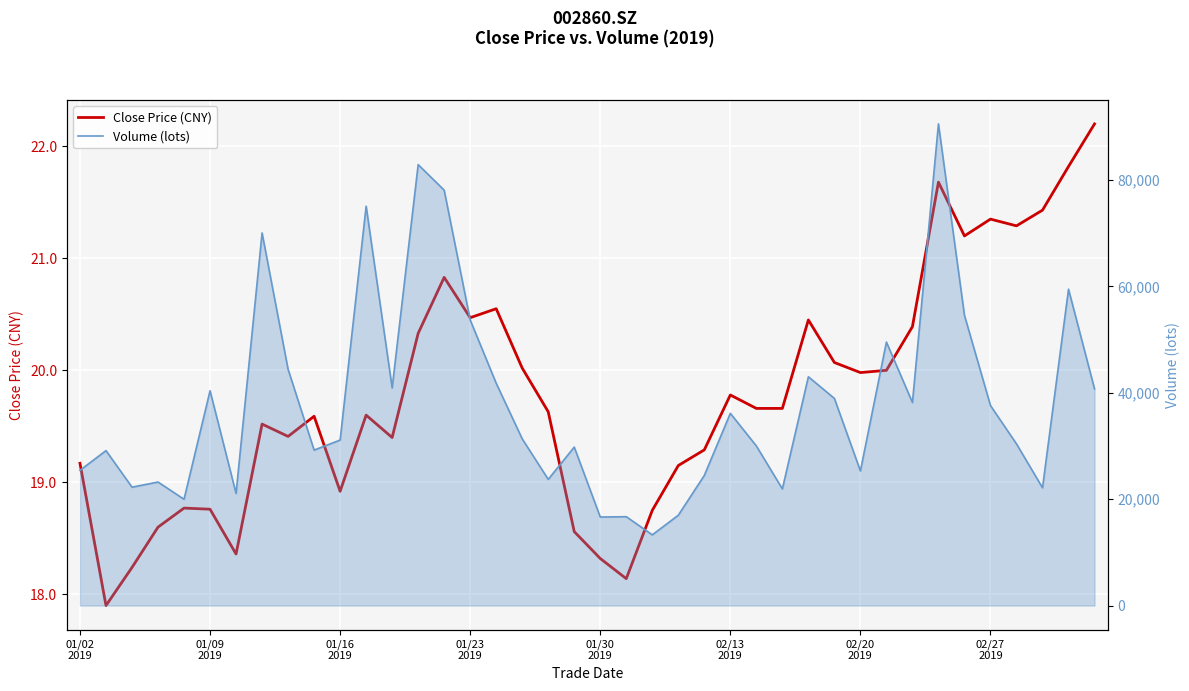

How many data points does each series have?

40